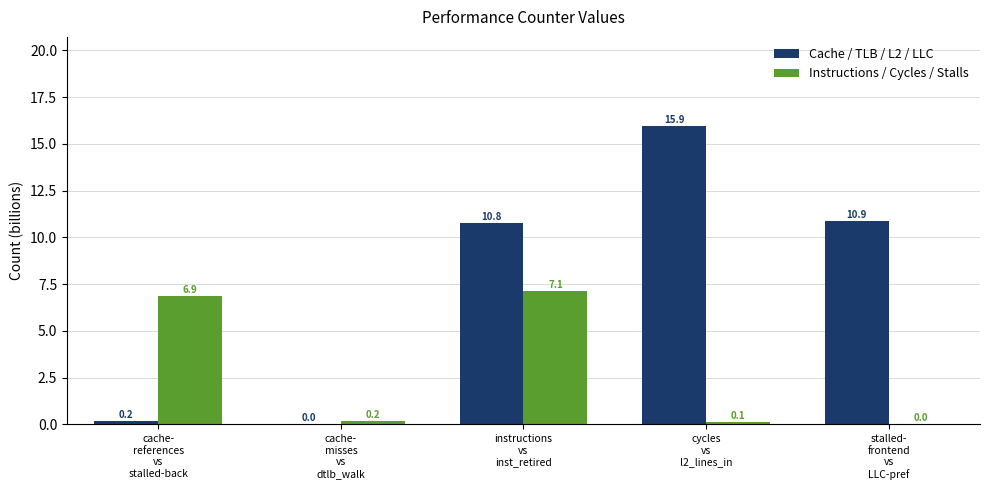

Where does the Cache / TLB / L2 / LLC series first go above 10?

instructions
vs
inst_retired